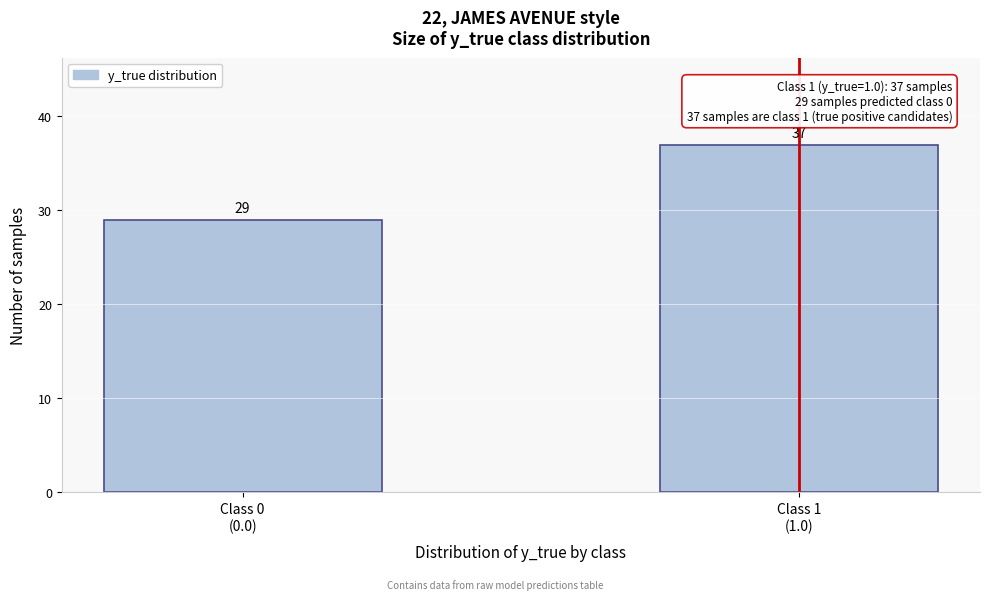

Reading left to right, what are all the values shown in this chart?

29	37